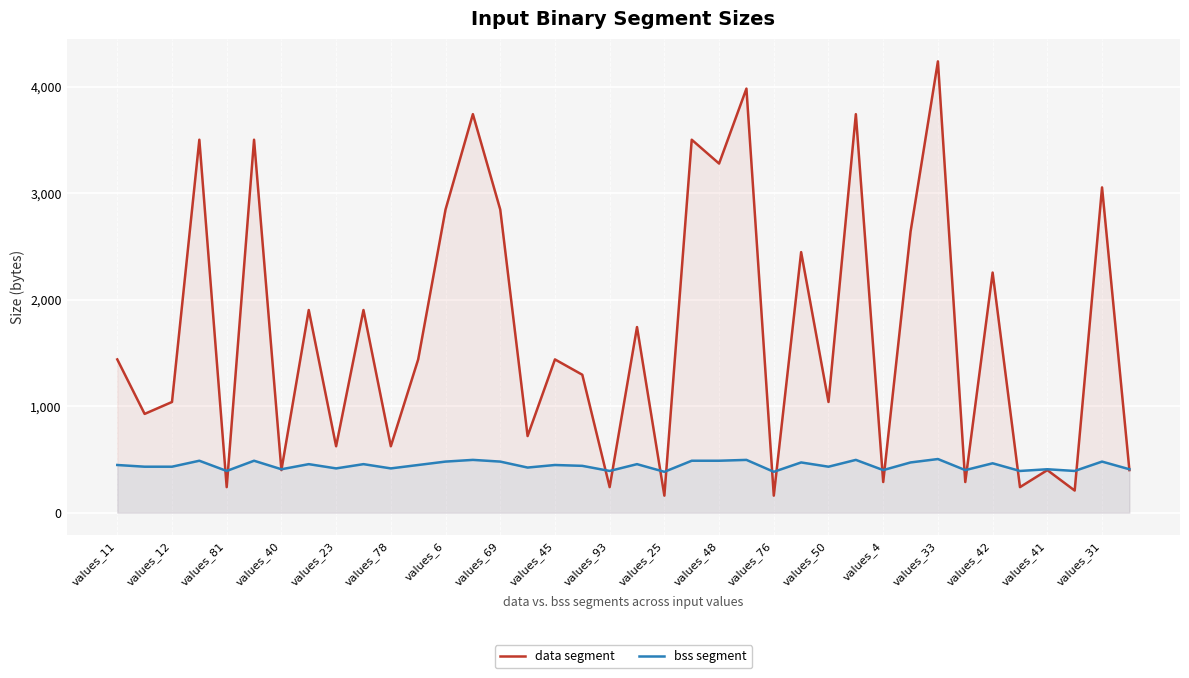

In bss segment, how many points are higher than both neighbors (excluding endpoints)?

14